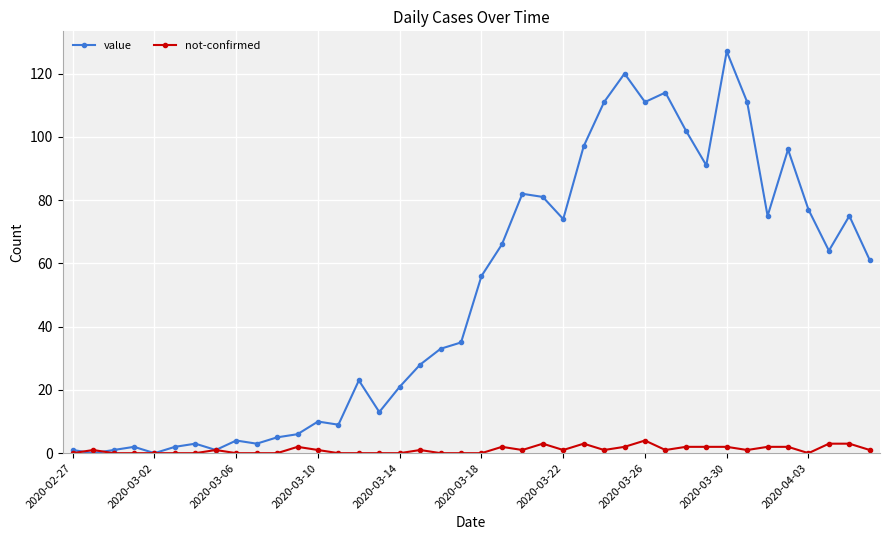

Which series has the widest spread of values?

value